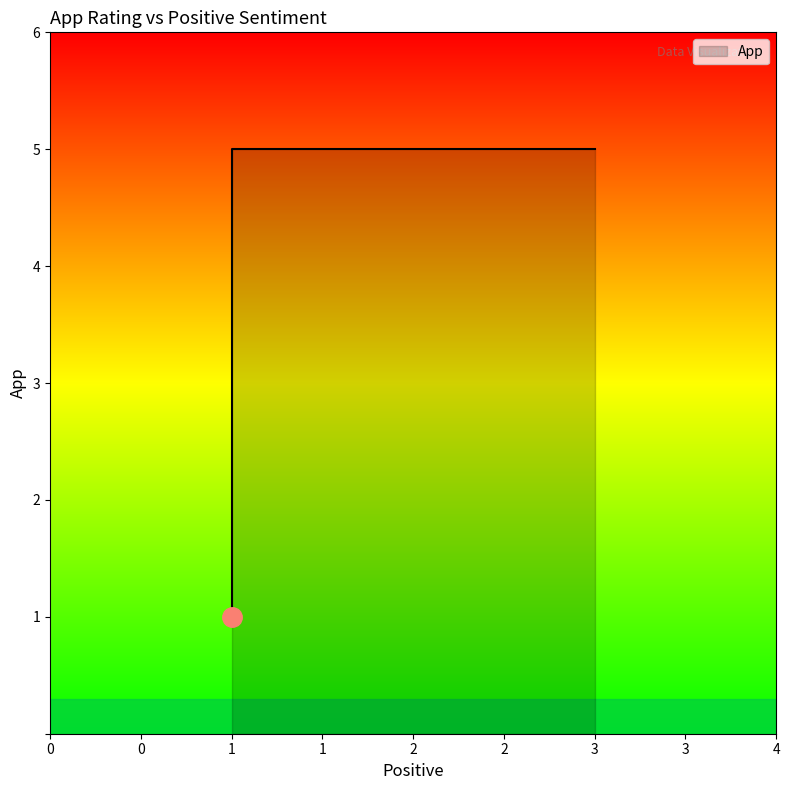

How many lines are shown in the chart?

1